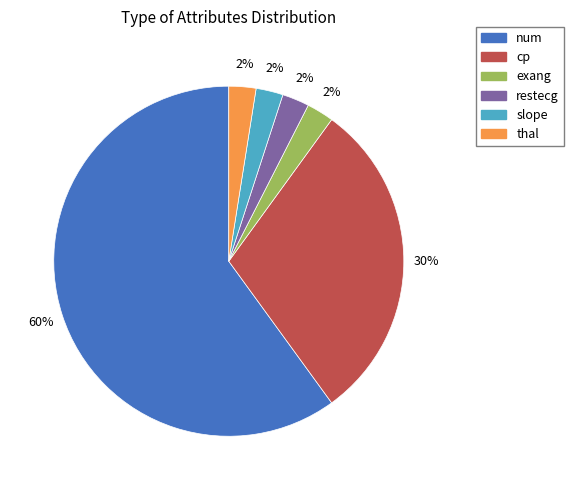

How many slices are in this pie chart?

6